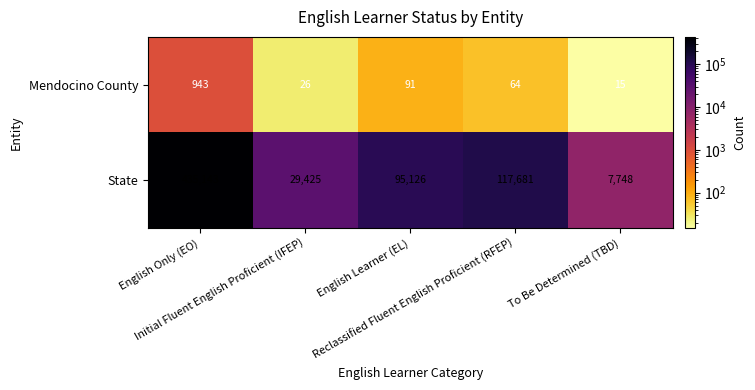

List the series in order of their overall mean, lowest first.

Mendocino County, State